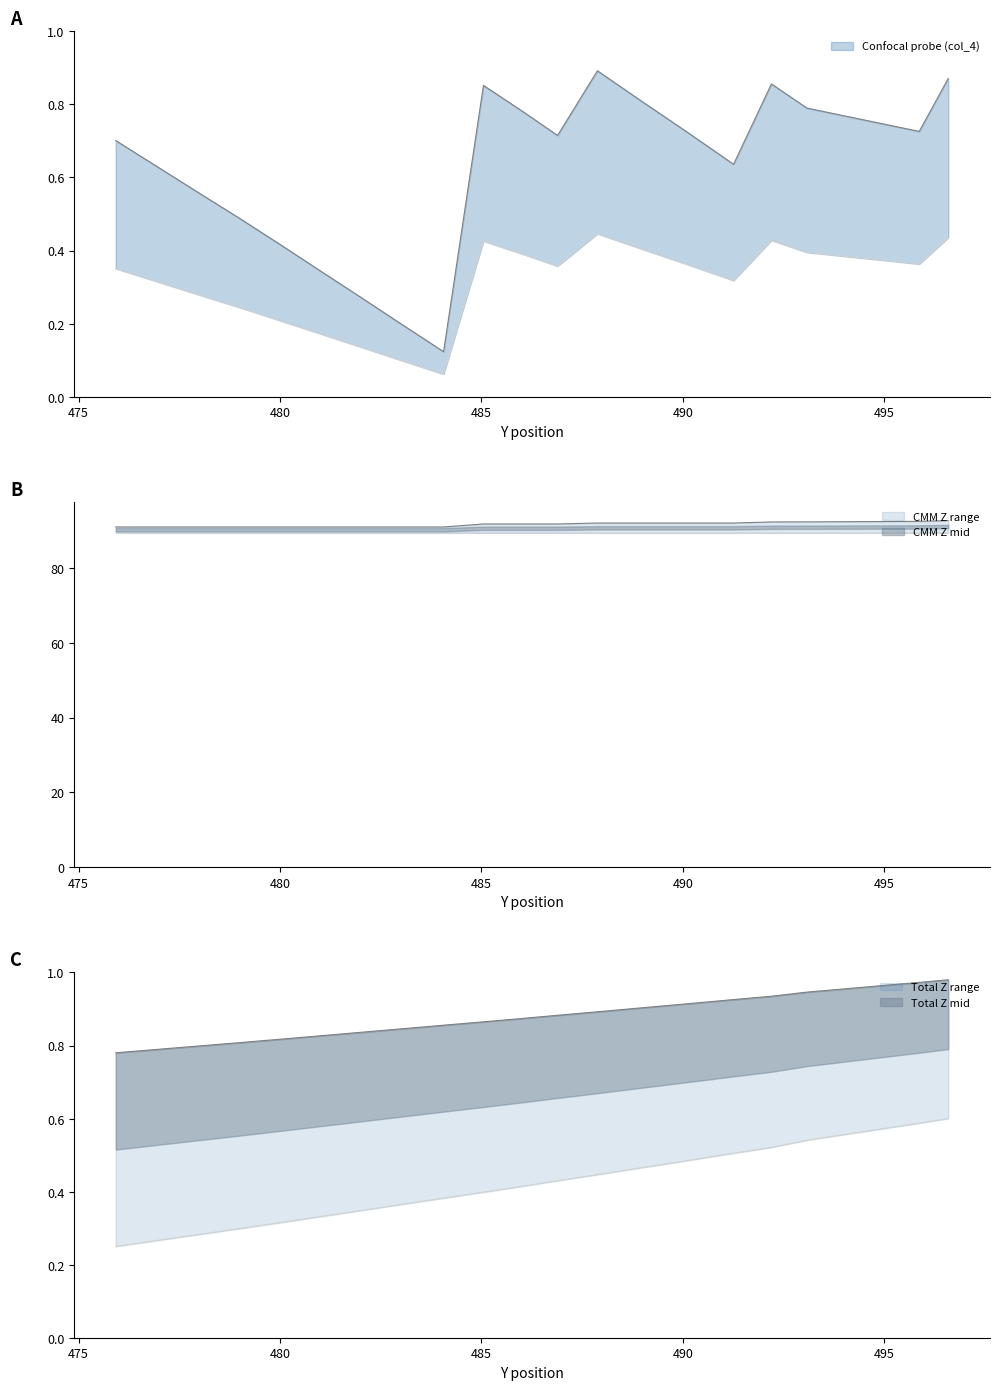

True or false: Total Z (col_5) has more than 0 interior local peaks.

False